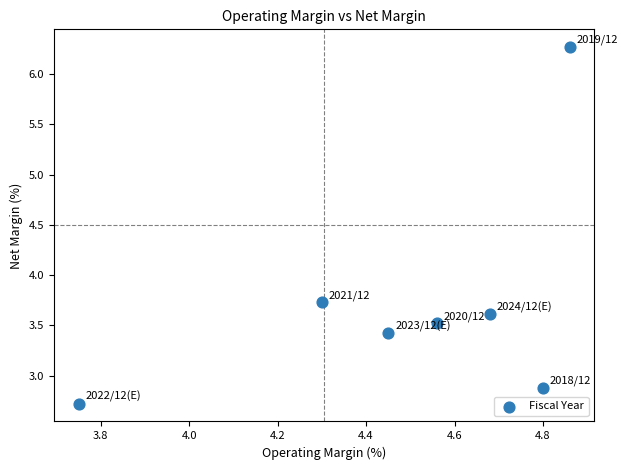

What Y value in the scatter plot is closest to 4?

3.7